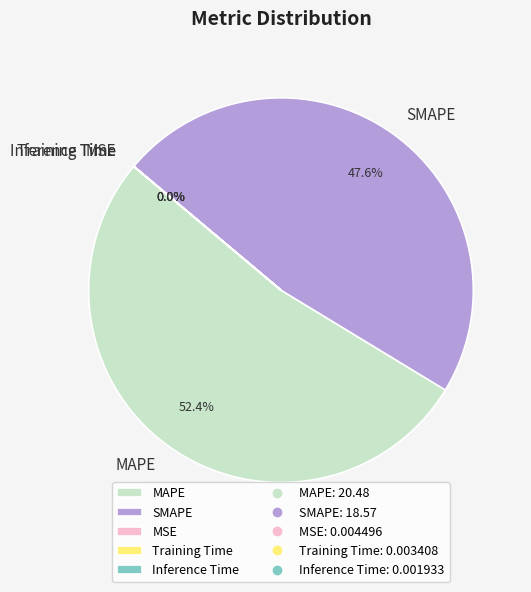

What is the largest slice in the pie chart?

MAPE